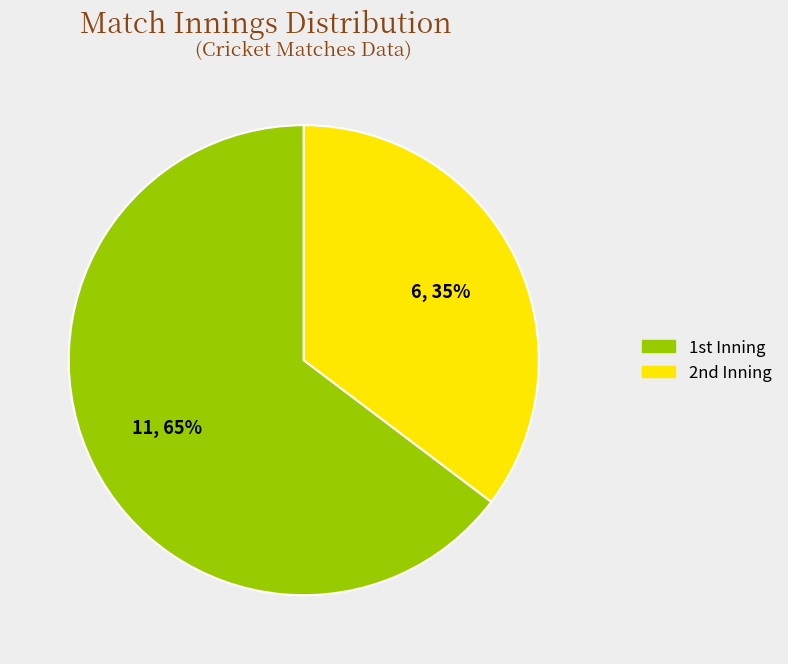

Count the number of slices in the pie.

2